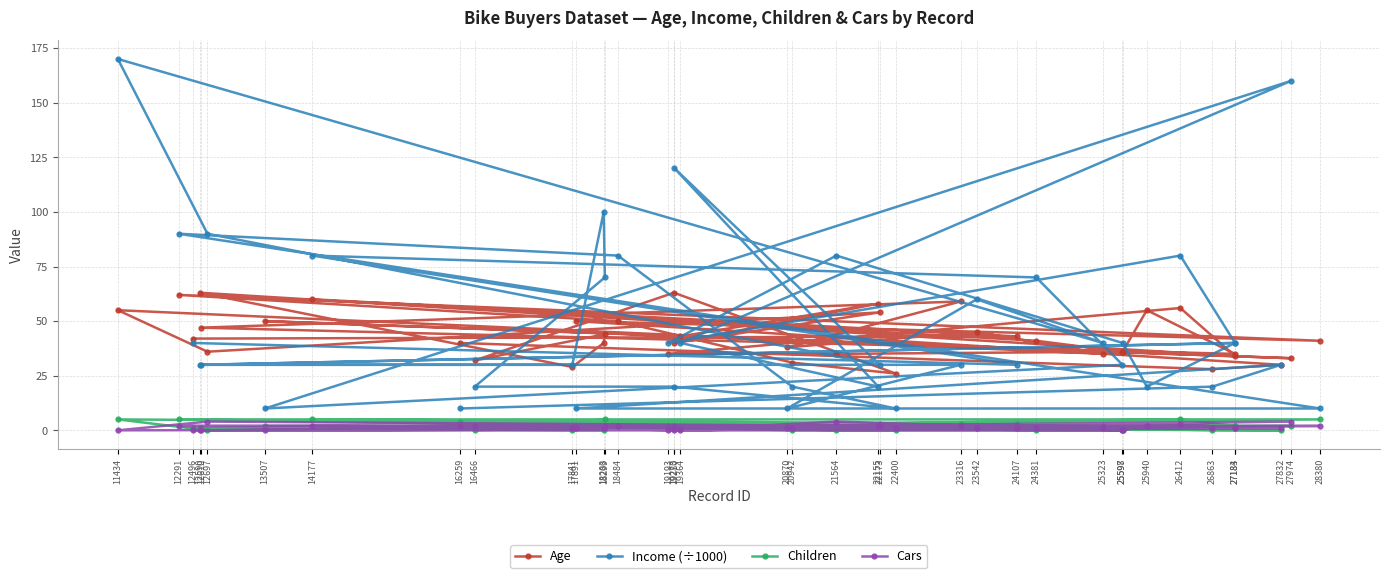

What is the spread (max minus min) of values at 25598?

40